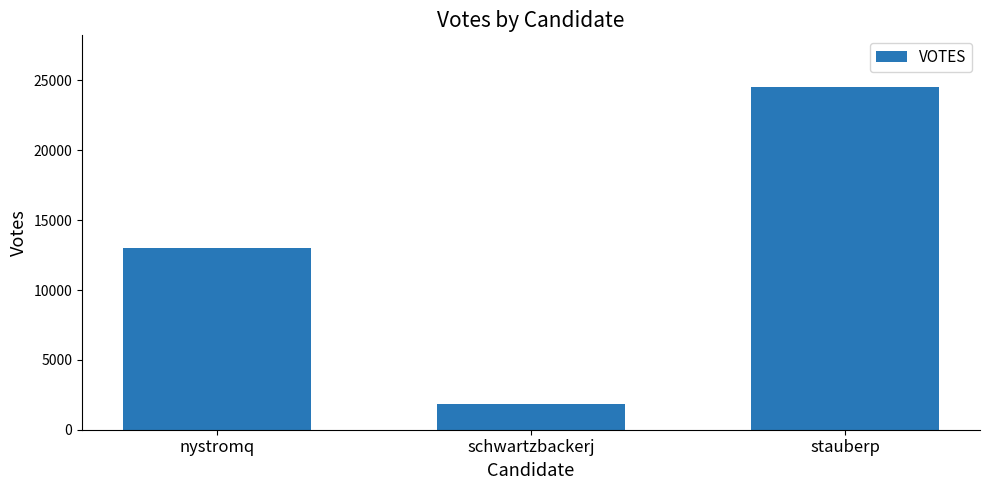

Which category has the lowest value across all series?

schwartzbackerj